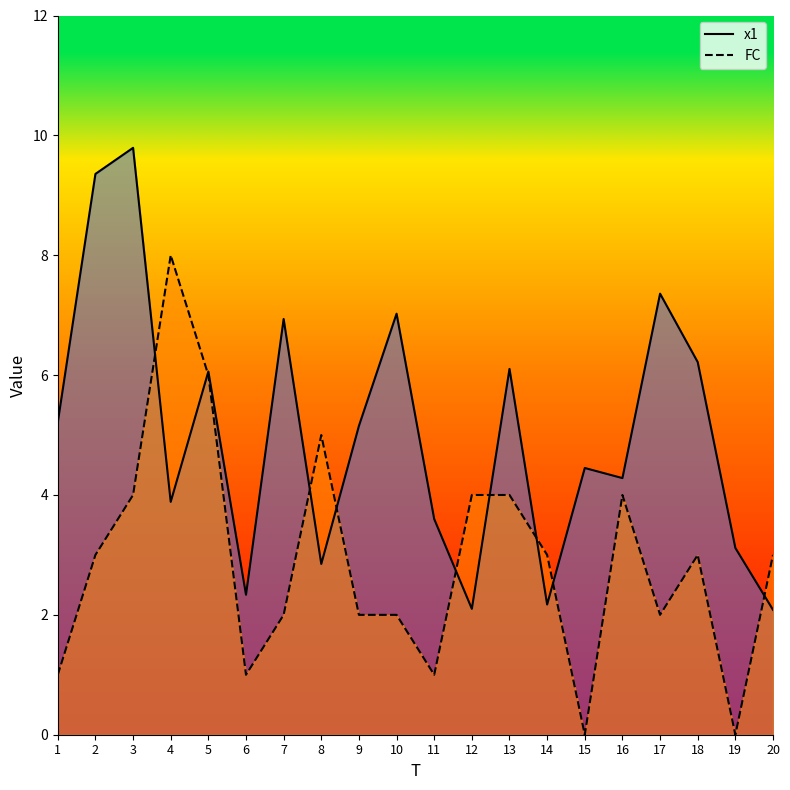

How many lines are shown in the chart?

2